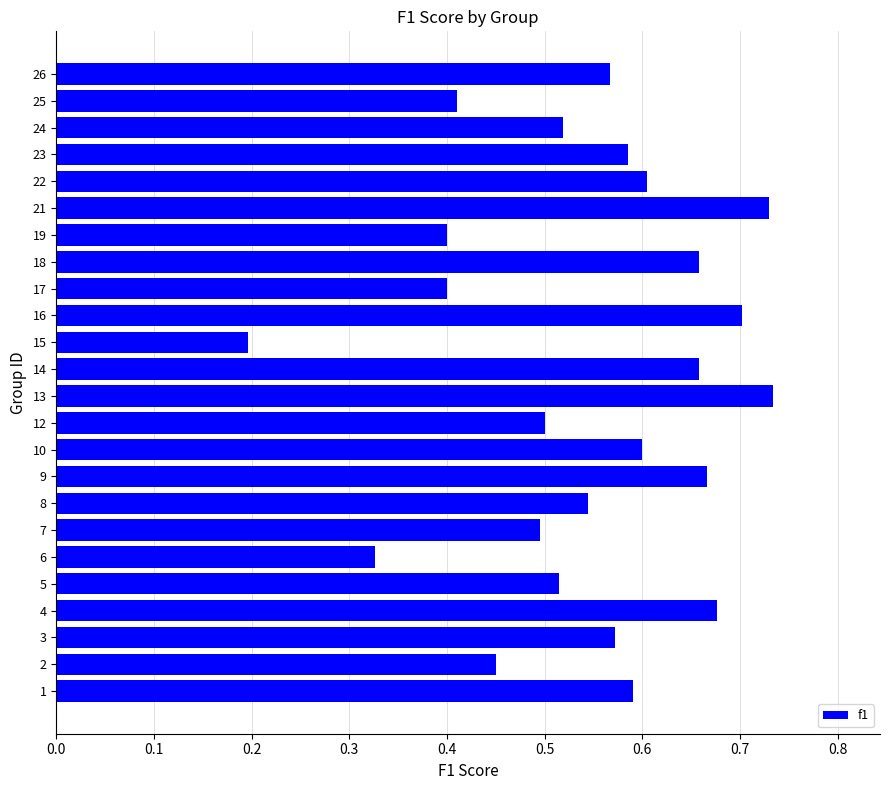

What is the sum of all values?

13.1